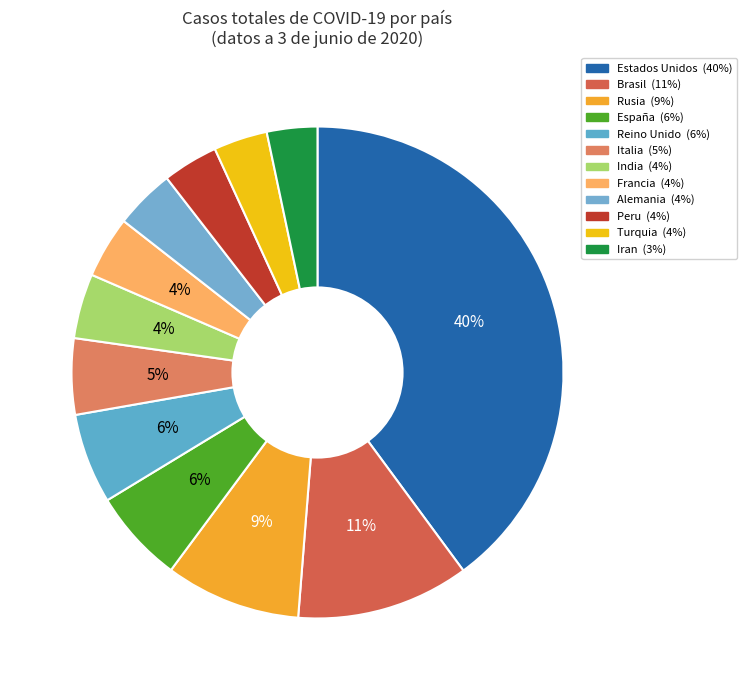

What is the smallest slice in the pie chart?

Iran